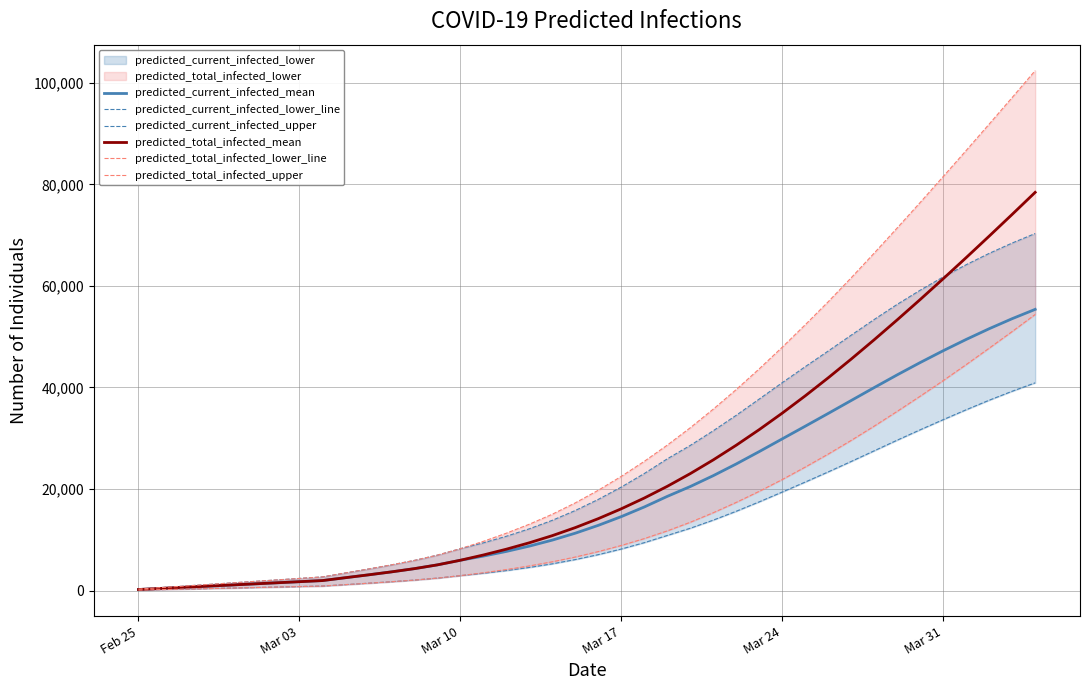

What is the maximum value for predicted_current_infected_mean?

55382